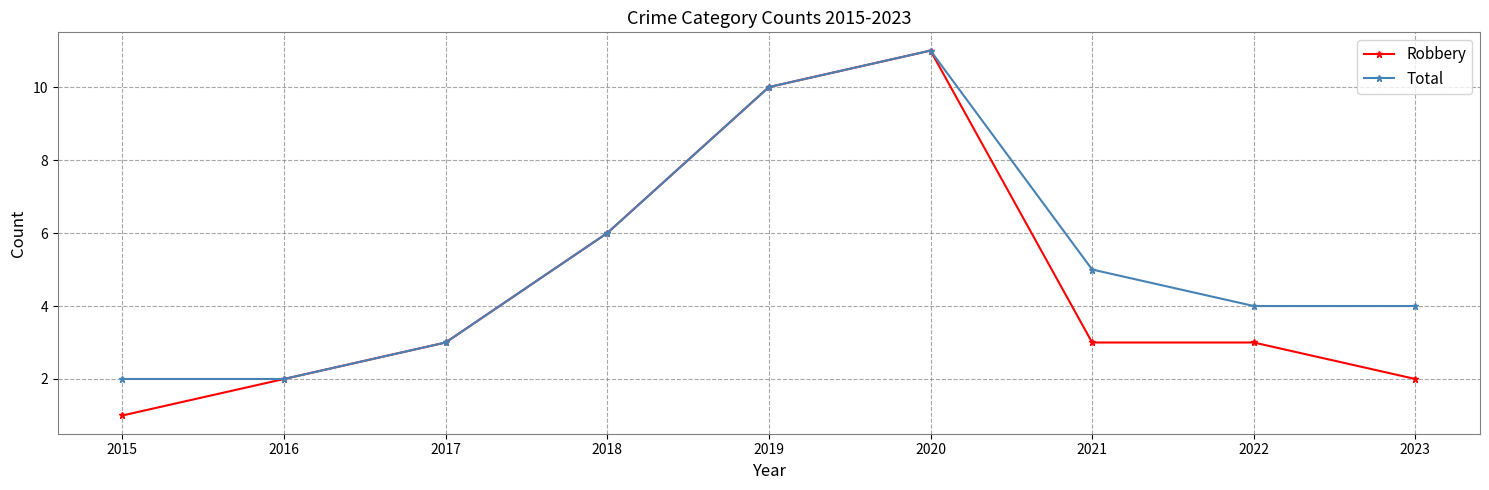

True or false: Total has a value of 11 at 2020.

True